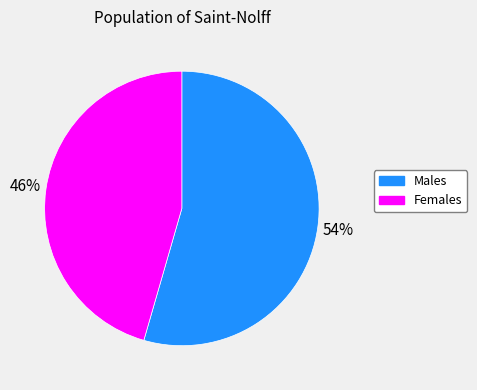

Is the sum of Males and Females greater than half?

Yes